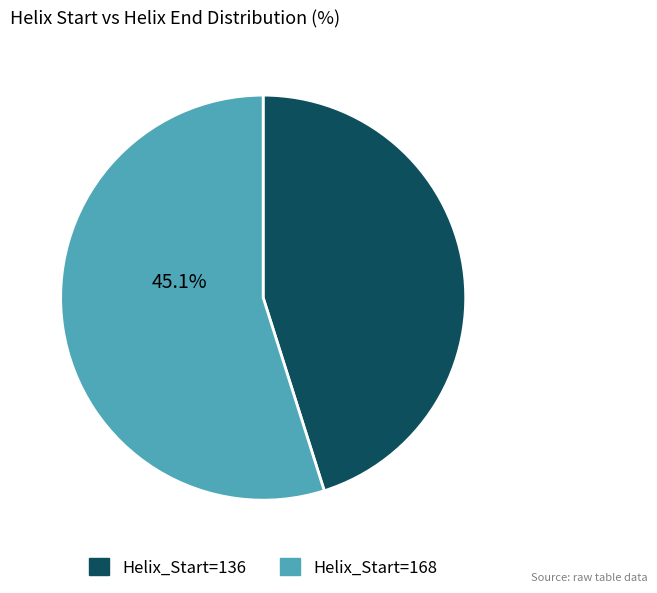

Does any single category account for the majority?

Yes